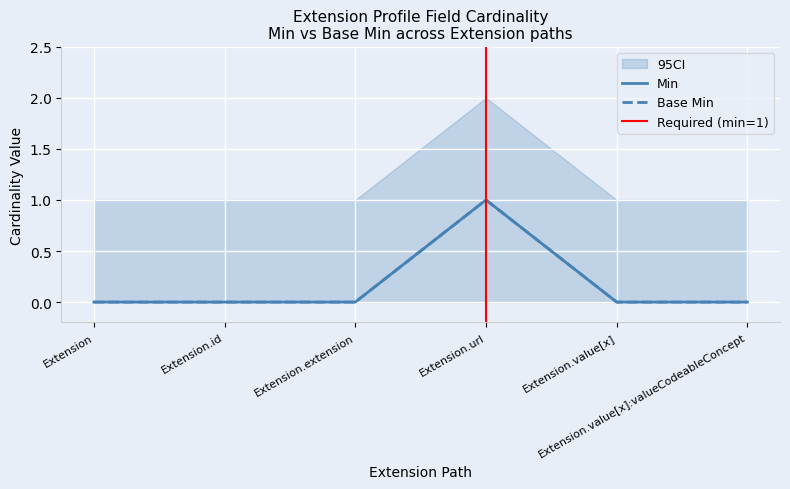

The Base Min series shows 1 at Extension.value[x]:valueCodeableConcept. True or false?

False